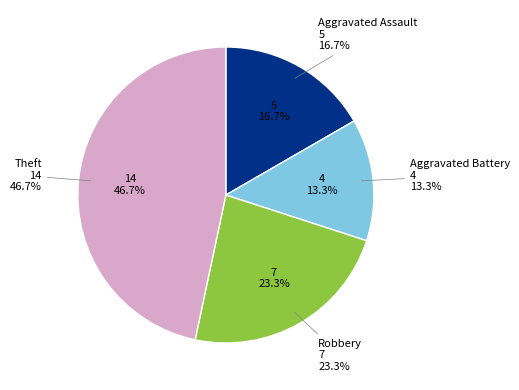

To the nearest percent, what is the average slice percentage?

25%